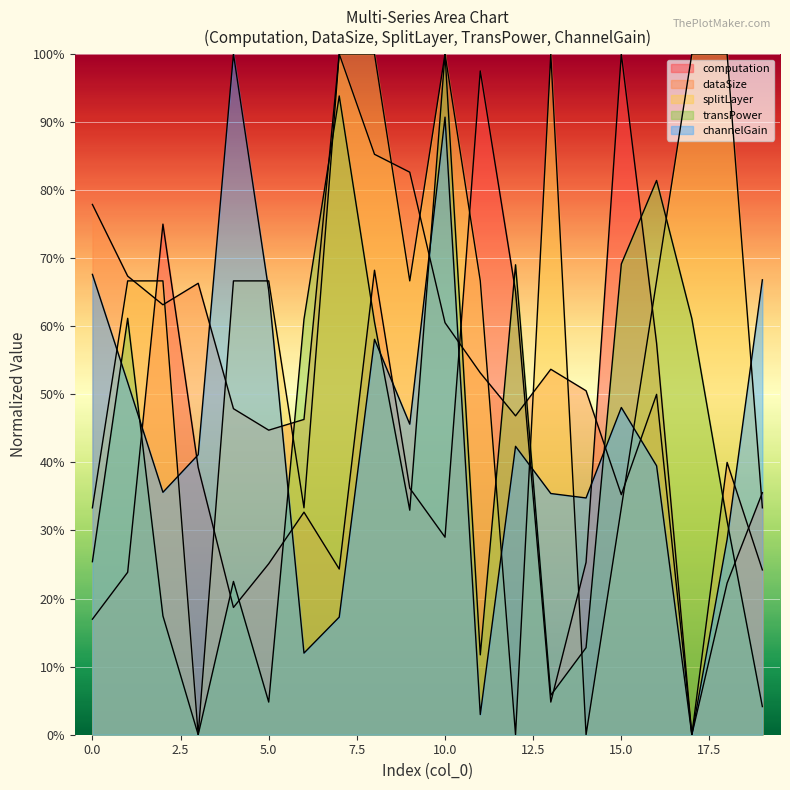

Where is the first local maximum for splitLayer?

10